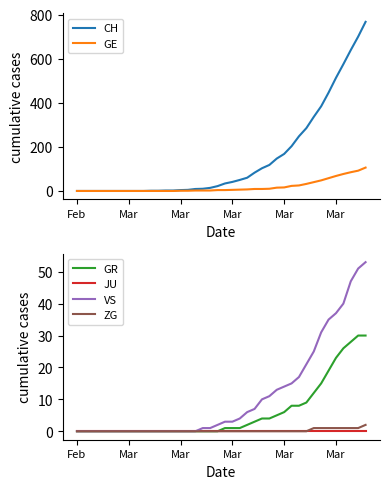

Is the value of JU at 20 greater than the value of GE at 31?

No